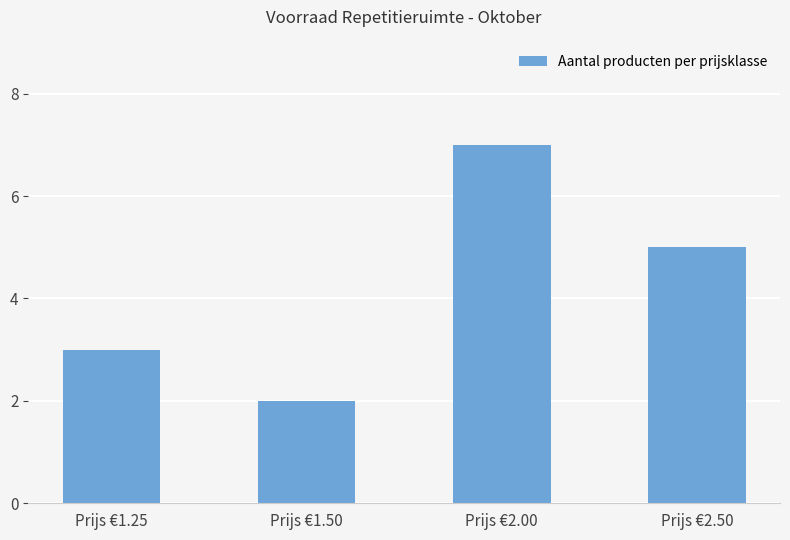

What is the difference between the maximum and minimum values?

5